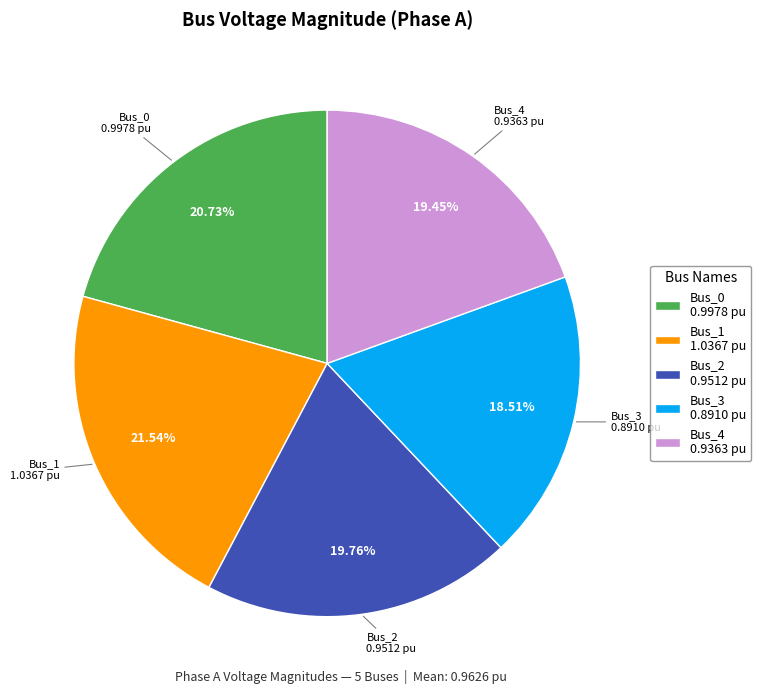

What percentage is the Bus_2 slice, to the nearest percent?

20%